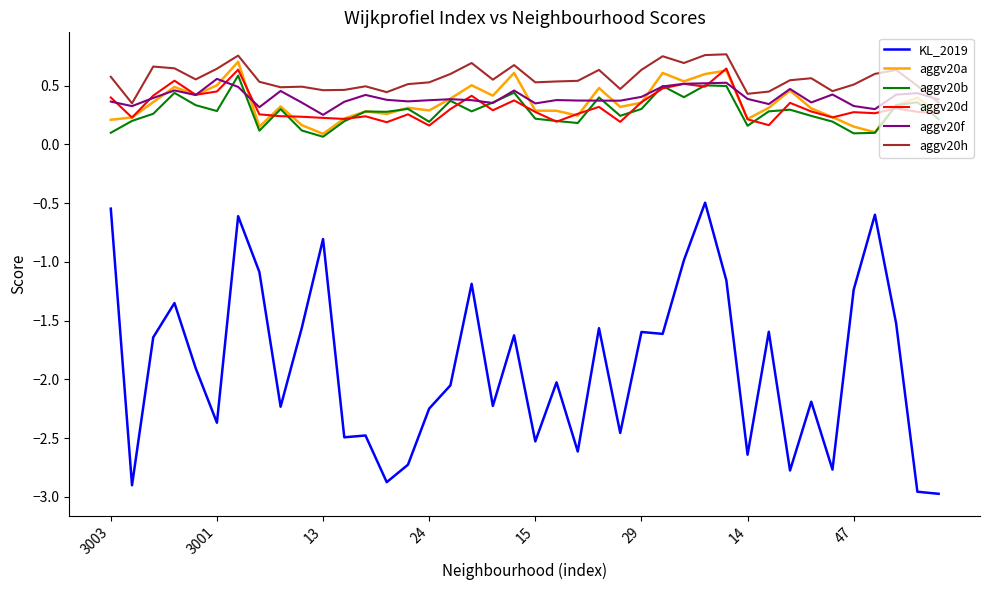

True or false: KL_2019 and aggv20h cross at least once.

False